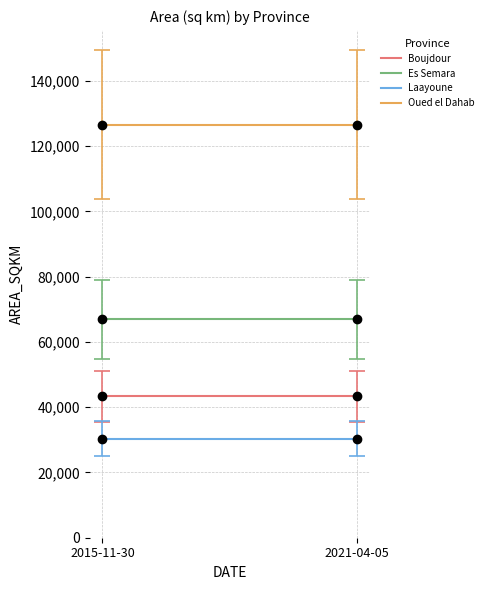

At how many categories does at least one series exceed 122586?

2